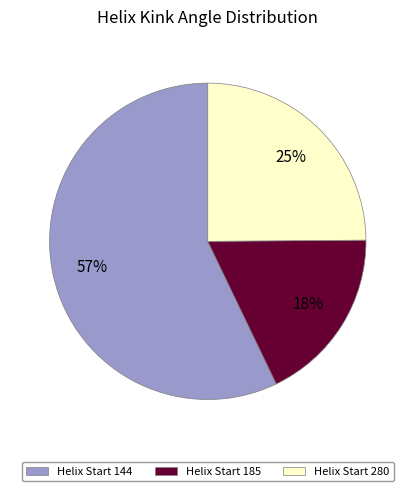

Is there a majority slice in this chart?

Yes